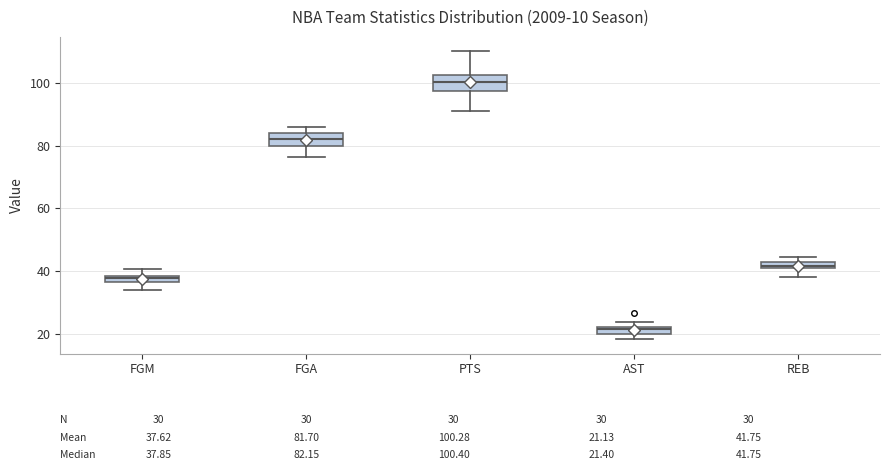

Which box has the highest median line?

PTS